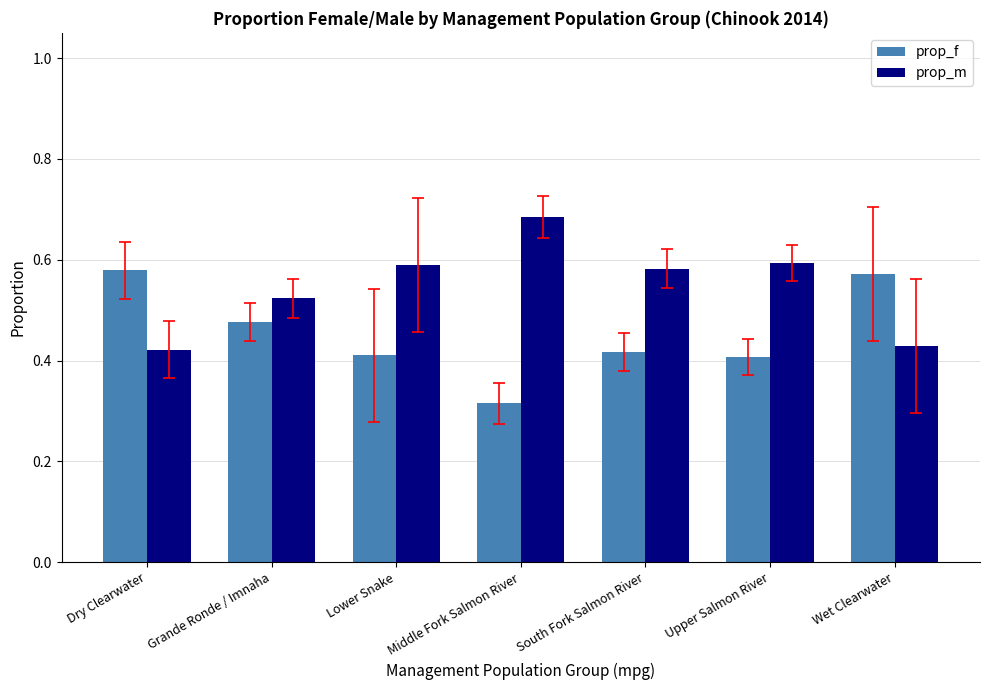

Is the value of prop_f at South Fork Salmon River greater than the value of prop_m at Grande Ronde / Imnaha?

No